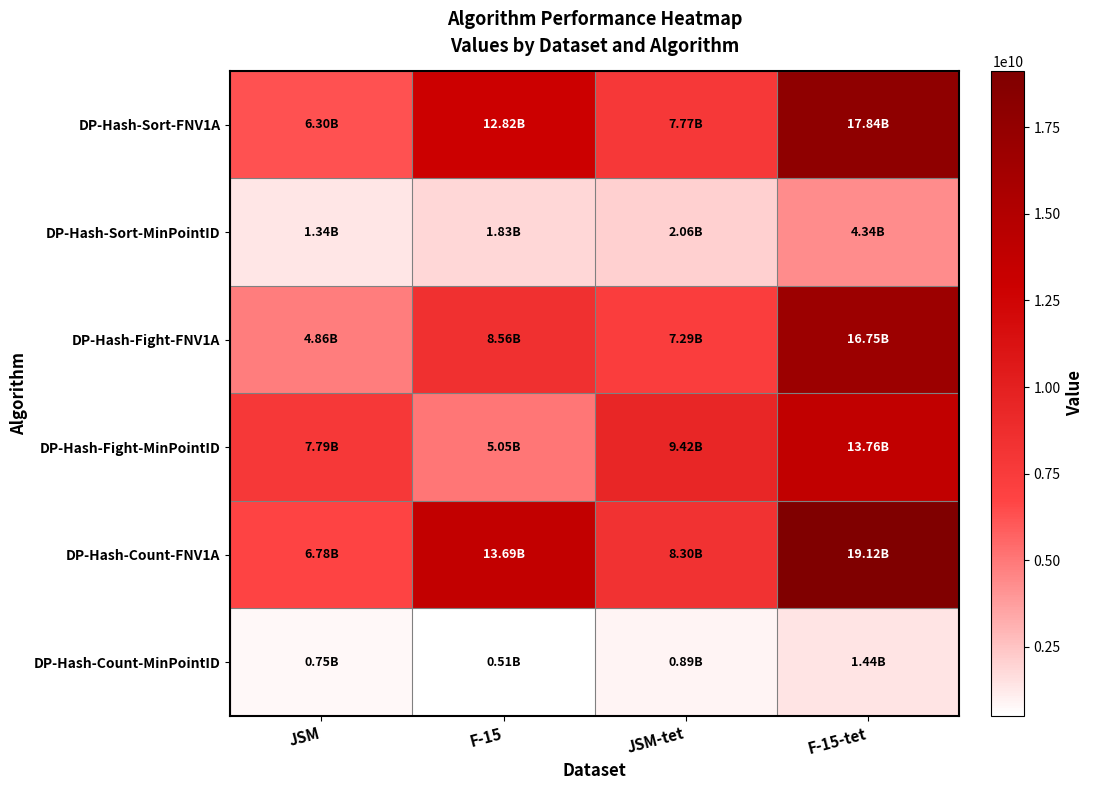

Which label corresponds to the largest value in the chart?

F-15-tet